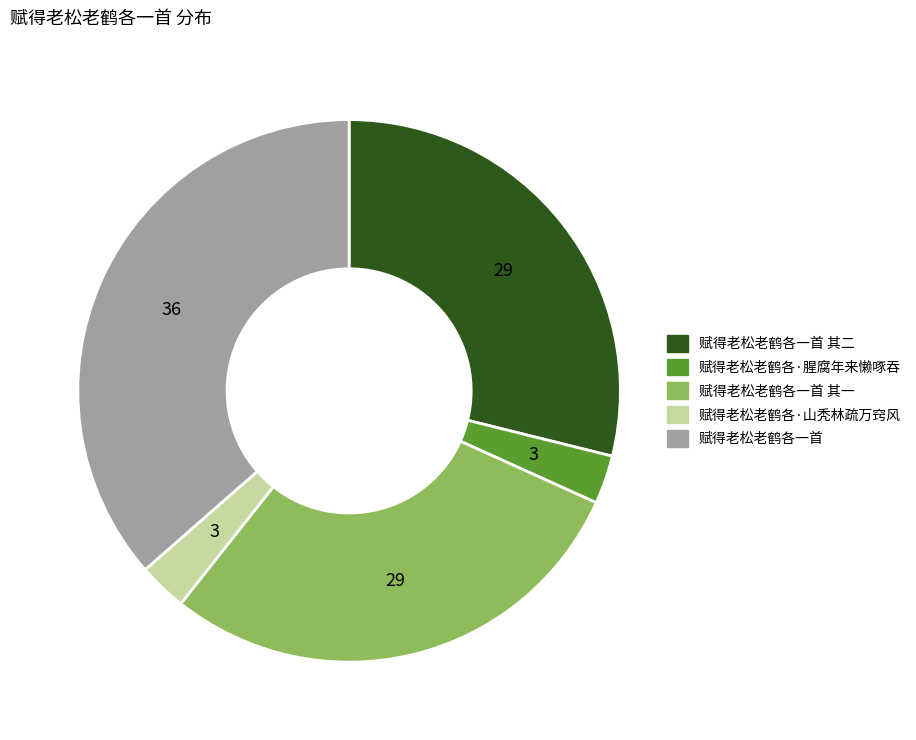

Is there a majority slice in this chart?

No